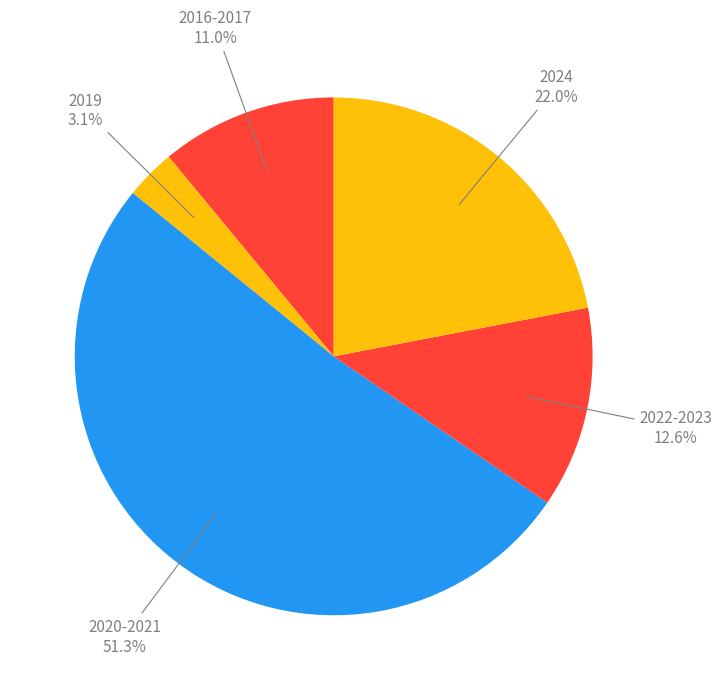

Do 2019 and 2020-2021 together represent more than half of the pie?

Yes